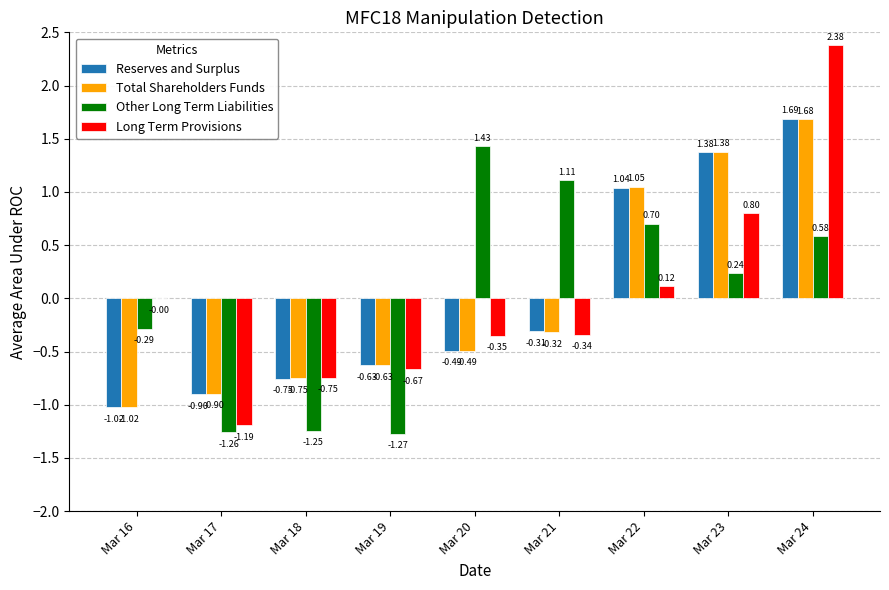

What is the sum of the Total Shareholders Funds values at Mar 18 and Mar 16?

-1.8